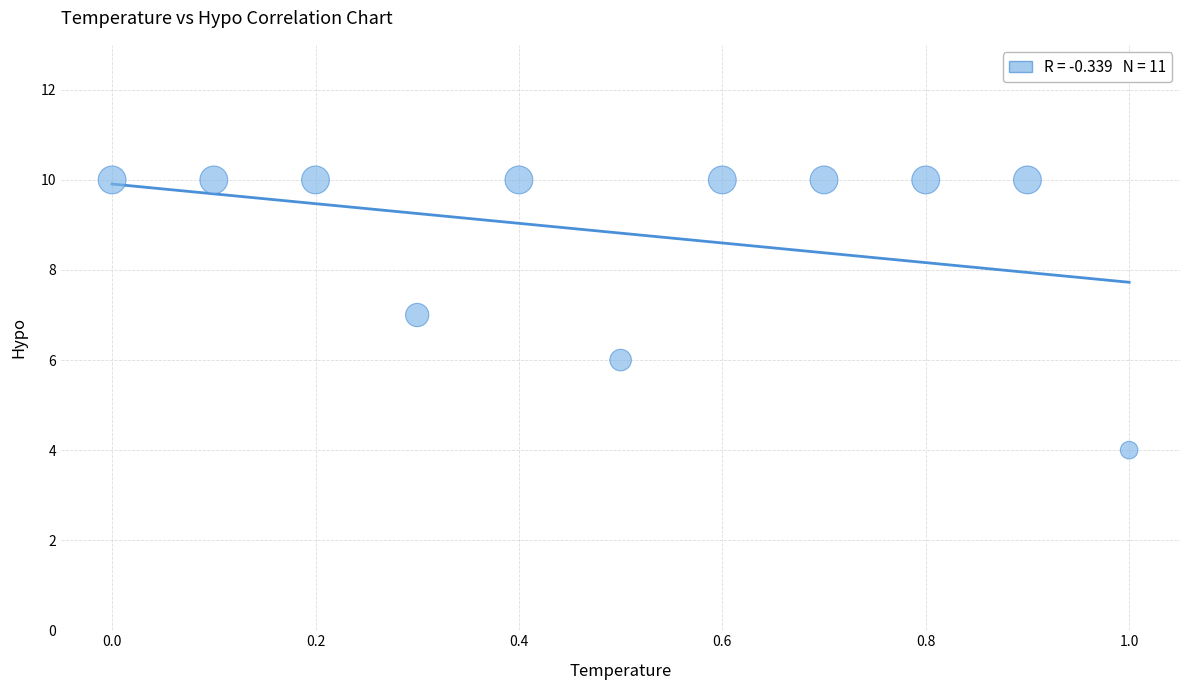

What is the average Y value?

9